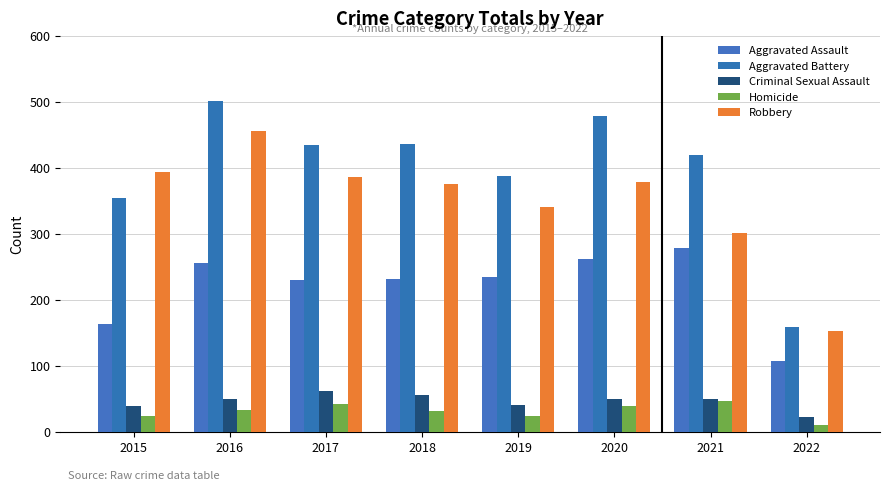

How many bars are there in each group?

5